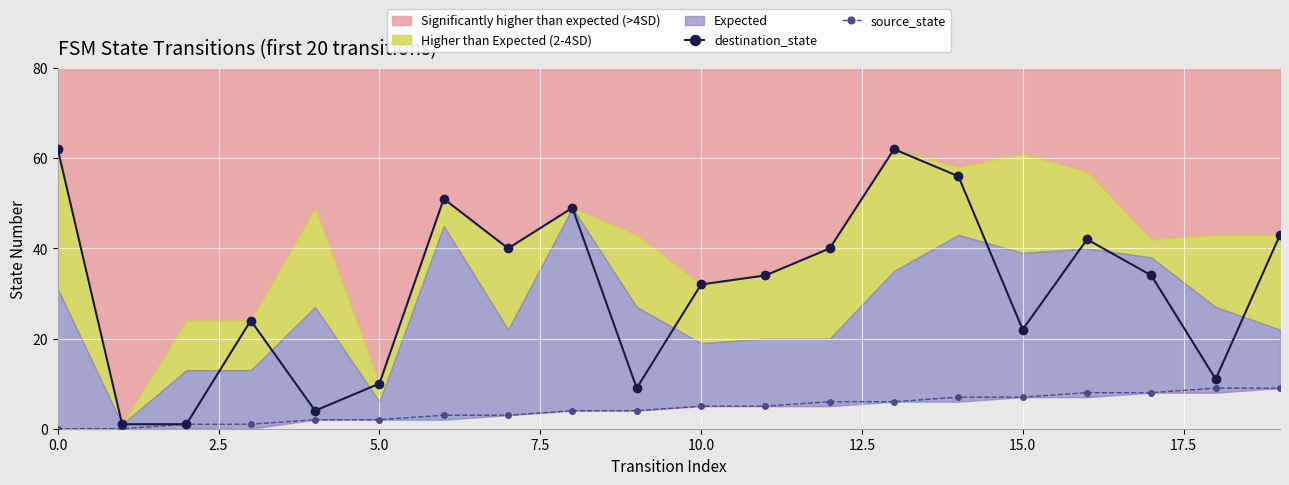

True or false: destination_state has more than 0 points higher than both neighbors.

True